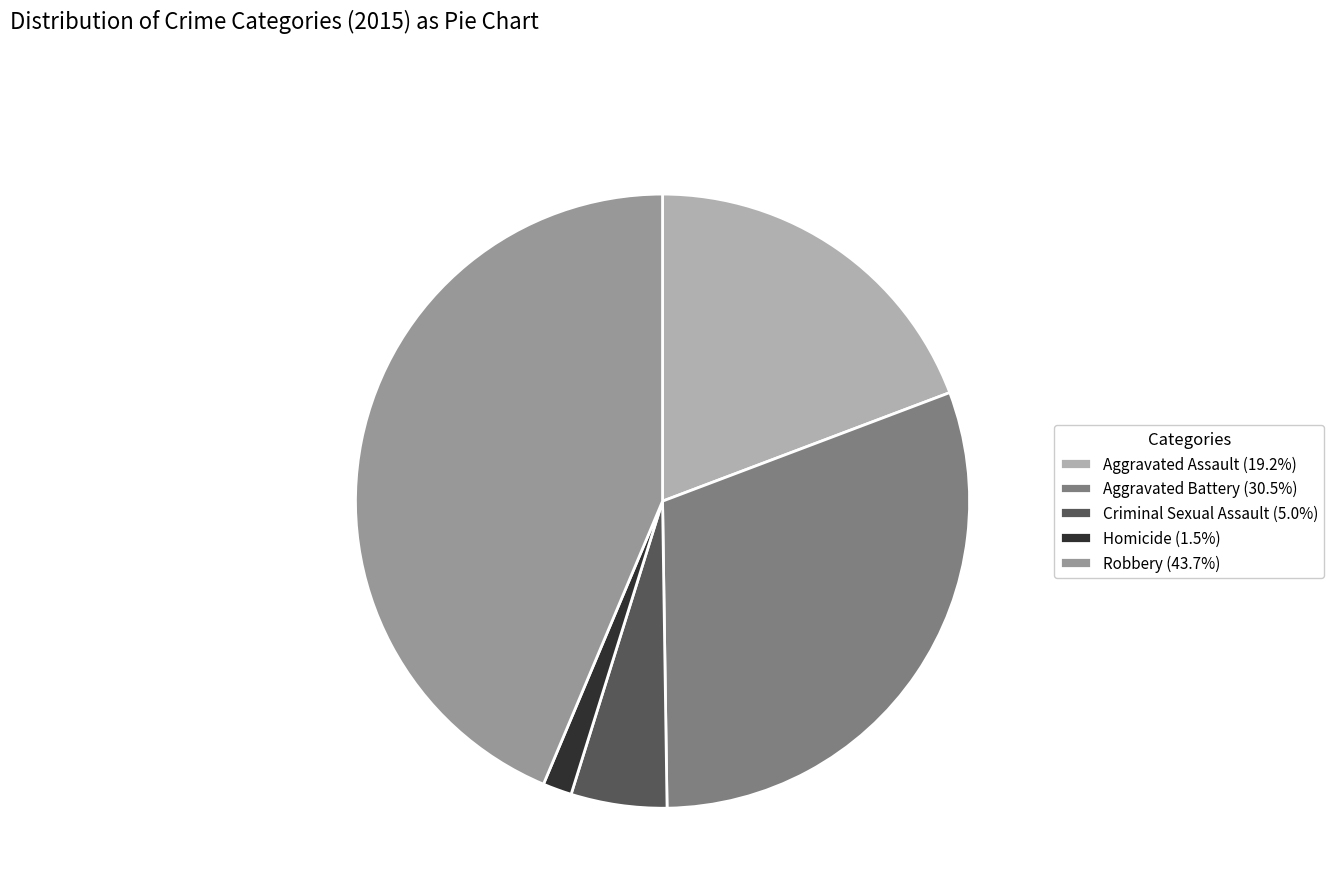

How many slices are in this pie chart?

5